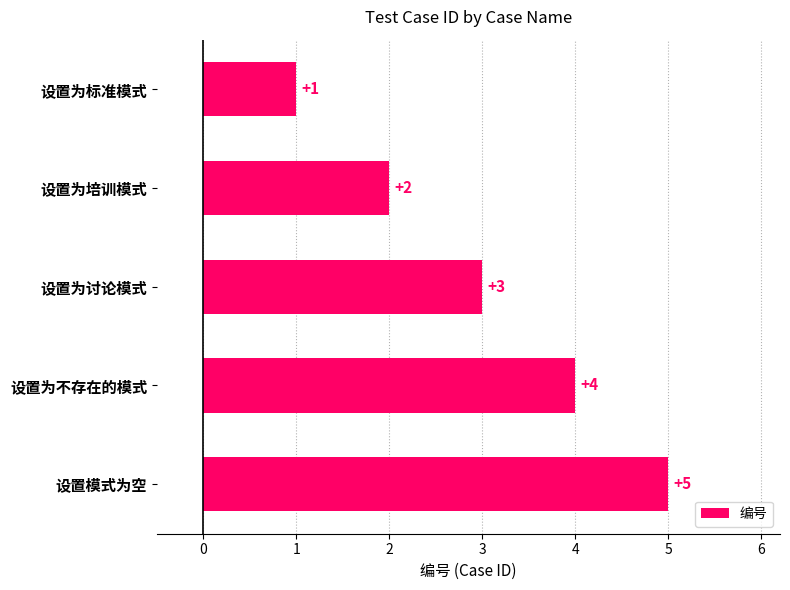

What is the change in value from 设置为标准模式 to 设置模式为空?

+4